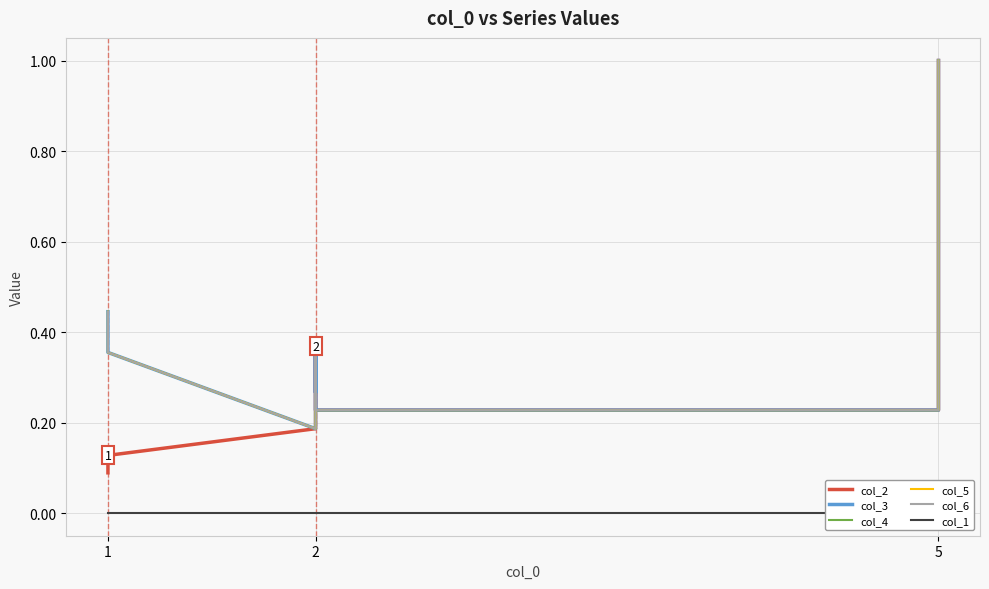

What is the maximum value shown in the chart?

1.0